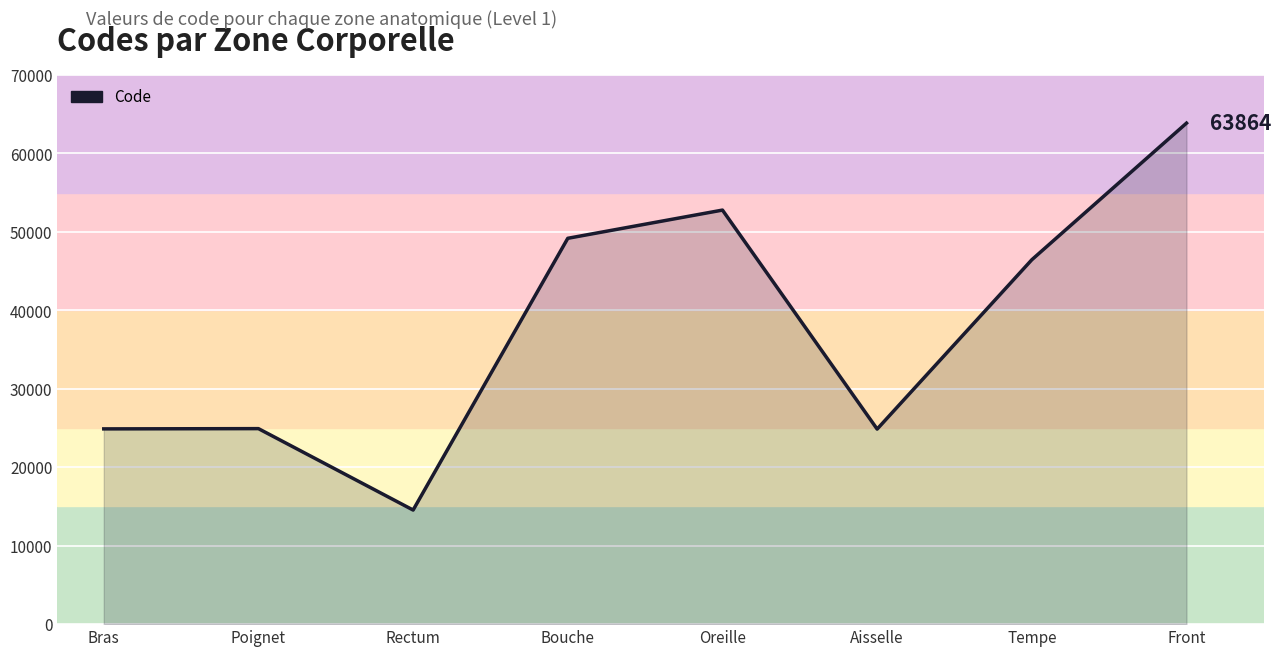

Where is the first local minimum?

Rectum